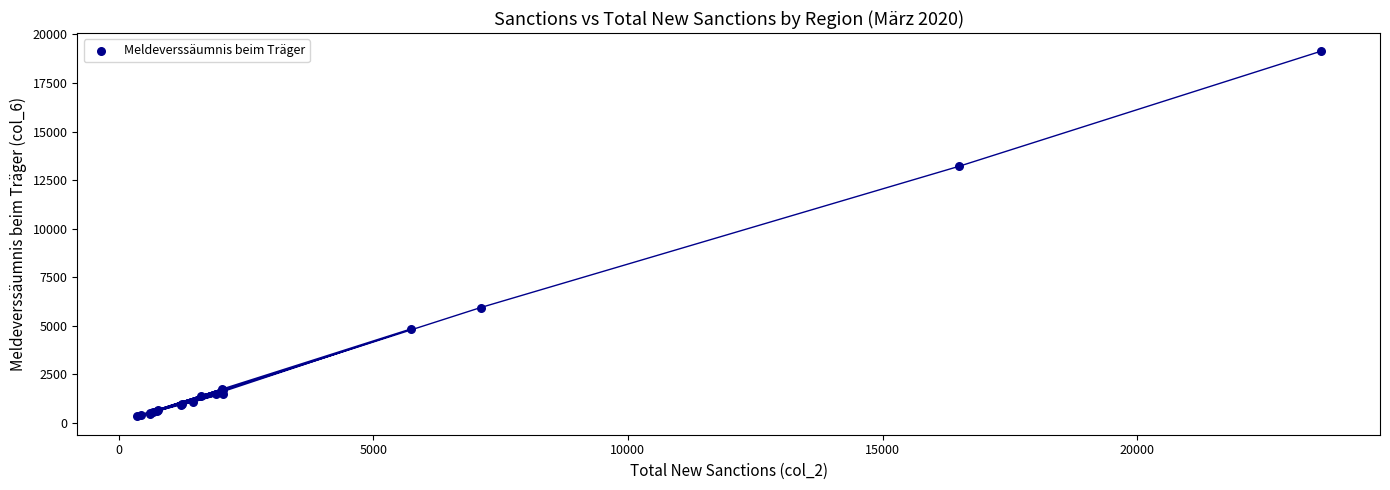

What Y value in the scatter plot is closest to 9727?

13203